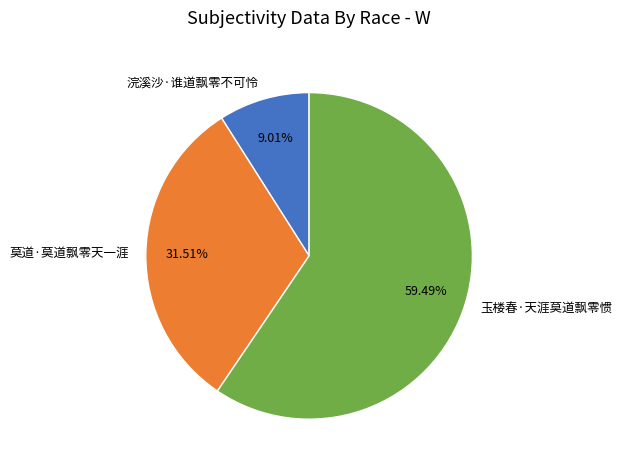

How much of the chart is everything except 莫道·莫道飘零天一涯?

68.5%